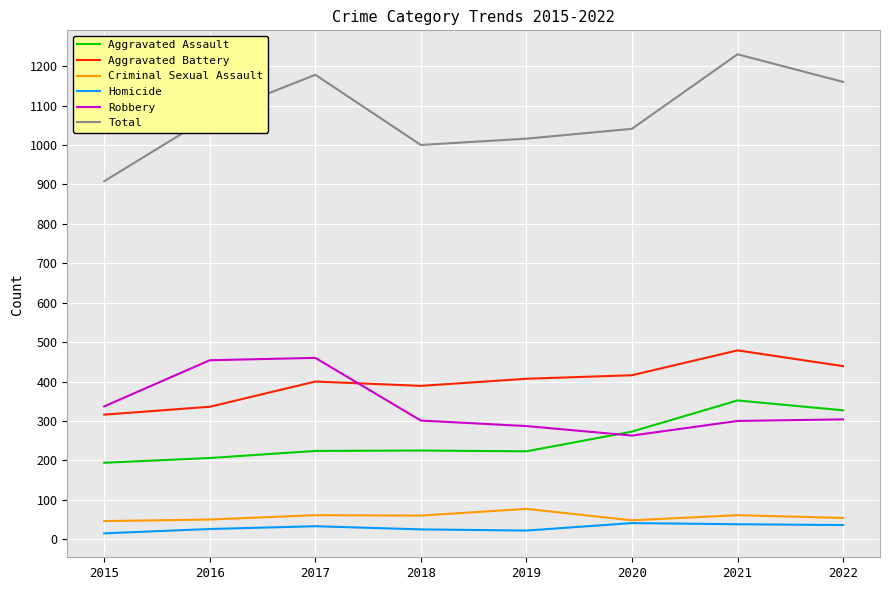

At how many categories does at least one series exceed 557?

8